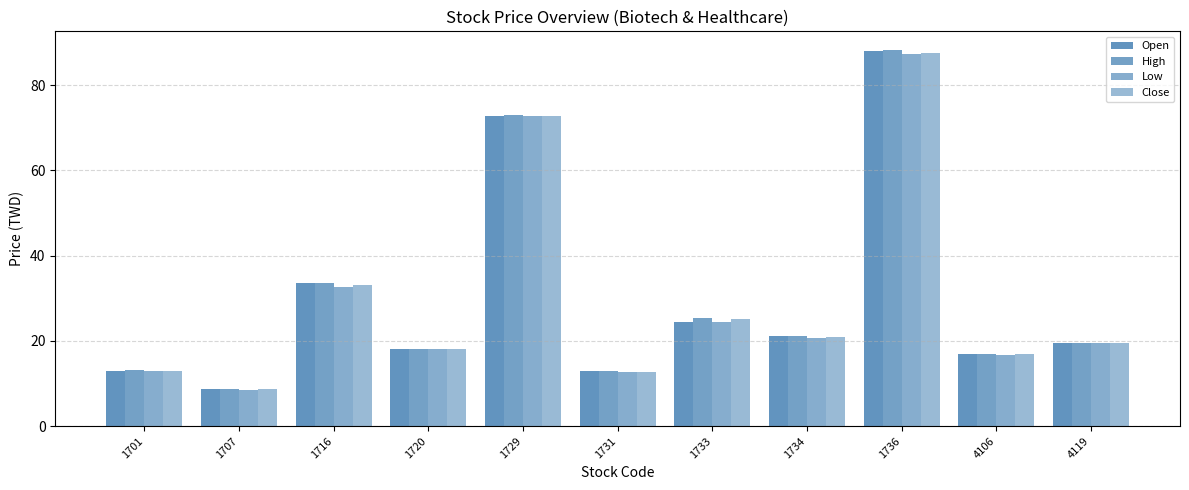

Which series changed the most between 1716 and 4106?

High